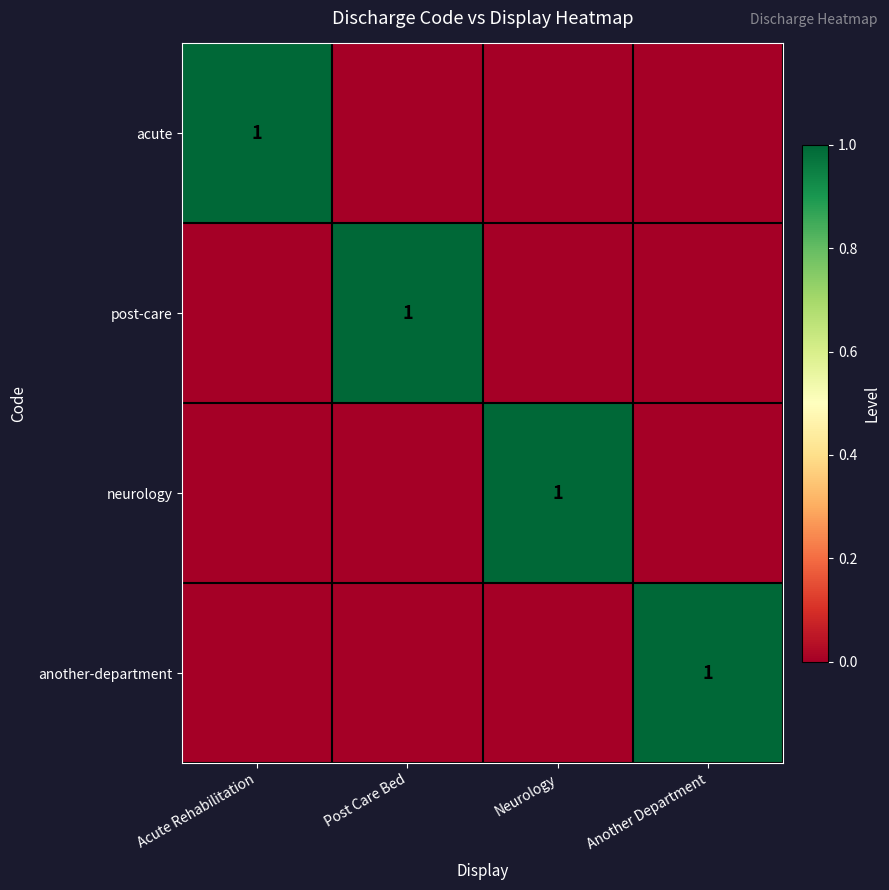

What is the difference between the highest and lowest values at Neurology?

1